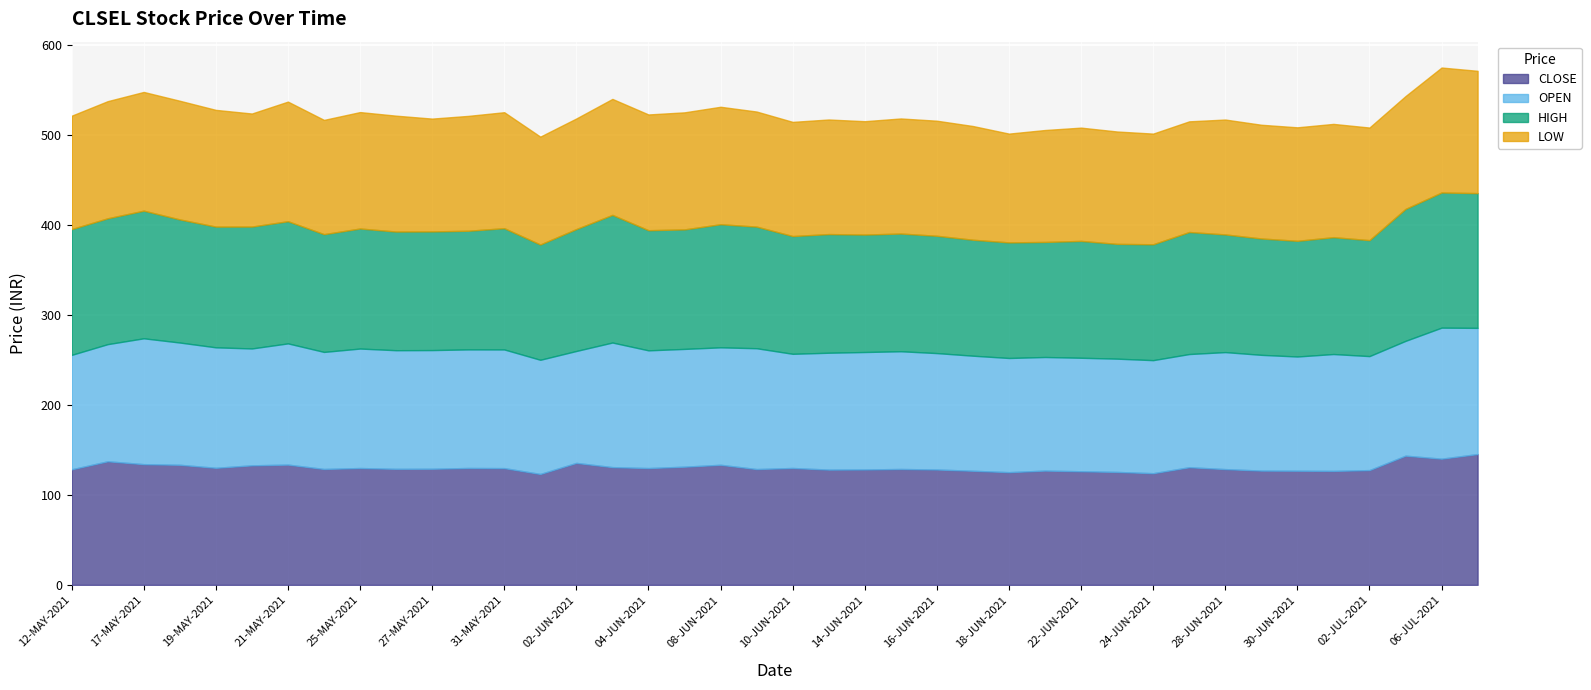

Reading left to right, transcribe all the data shown in this chart.

CLOSE: 128.5	137.4	134.2	133.6	130.2	132.9	133.8	128.9	129.9	129.1	129.2	130.0	129.8	123.3	135.7	130.9	129.9	131.4	133.6	128.8	130.0	128.2	128.3	128.9	128.3	126.9	125.3	127.1	126.3	125.6	124.2	130.8	128.8	127.1	127.0	126.8	127.7	143.7	140.3	145.5
OPEN: 127.3	130.3	140.0	136.0	134.0	130.0	134.8	130.2	132.9	131.9	132.0	131.9	132.0	127.0	124.5	138.6	130.9	131.0	130.7	134.4	127.0	130.0	130.7	130.9	129.5	128.0	127.0	126.3	126.2	126.0	125.8	125.9	130.2	128.8	127.0	130.0	126.8	127.7	145.8	140.3
HIGH: 139.9	140.0	142.0	136.9	134.3	135.6	135.9	131.0	133.6	132.0	132.0	132.0	134.9	128.2	135.7	142.0	133.7	132.9	136.9	135.3	131.0	132.0	130.7	130.9	130.5	129.0	128.6	128.0	130.0	127.7	128.9	135.8	130.9	129.4	128.7	130.0	129.0	146.8	150.3	149.9
LOW: 126.1	130.3	132.1	132.0	129.8	125.8	133.1	127.1	129.5	128.9	125.5	127.8	129.0	120.0	123.0	129.0	128.8	130.2	130.7	128.0	127.0	127.5	126.1	128.0	128.0	126.5	121.0	124.5	126.0	125.0	123.1	123.1	127.8	126.5	126.2	126.0	125.2	125.5	139.0	136.1